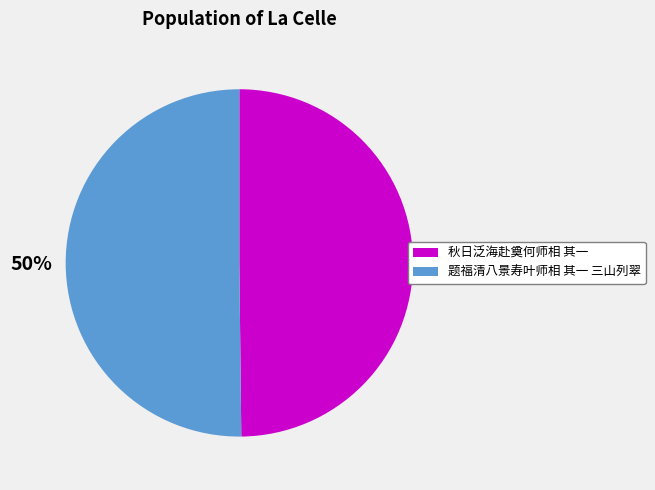

To the nearest percent, what portion does 题福清八景寿叶师相 其一 三山列翠 represent?

50%